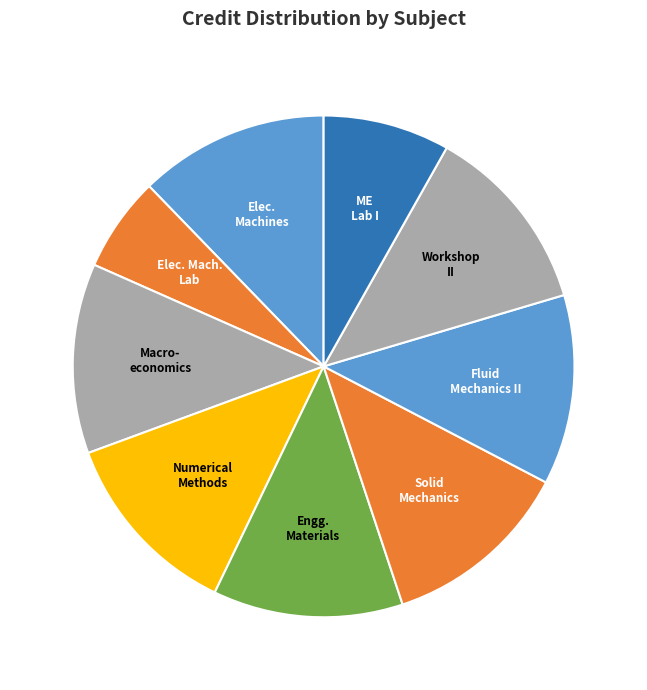

Which category has the biggest portion of the pie?

Electrical Machines